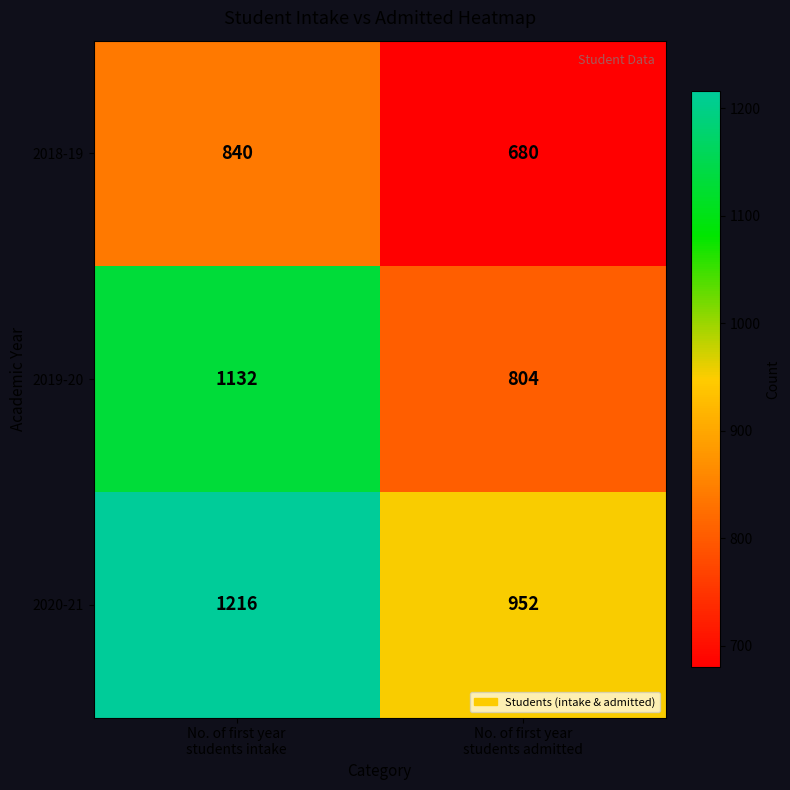

Which series has the largest range (max minus min)?

2019-20